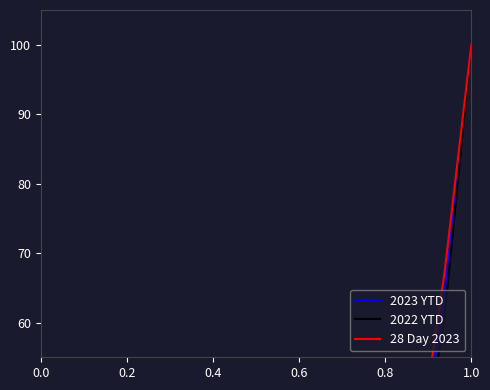

How many data points in 2022 YTD are above 4?

9